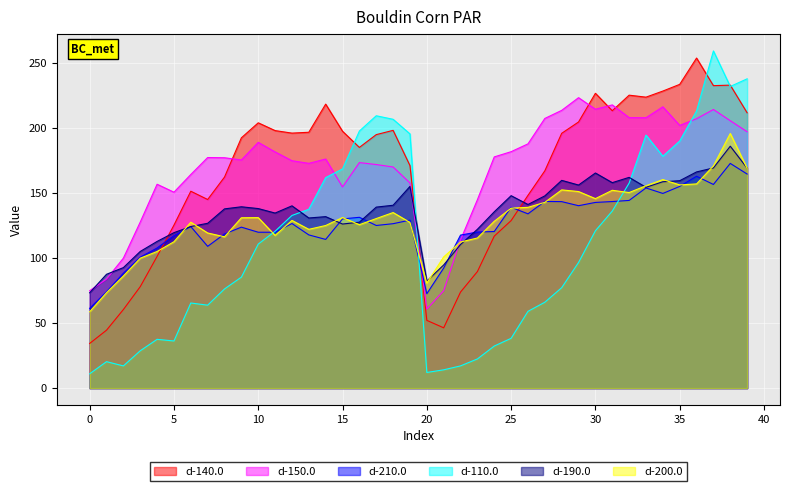

Which category has the highest value across all series?

37